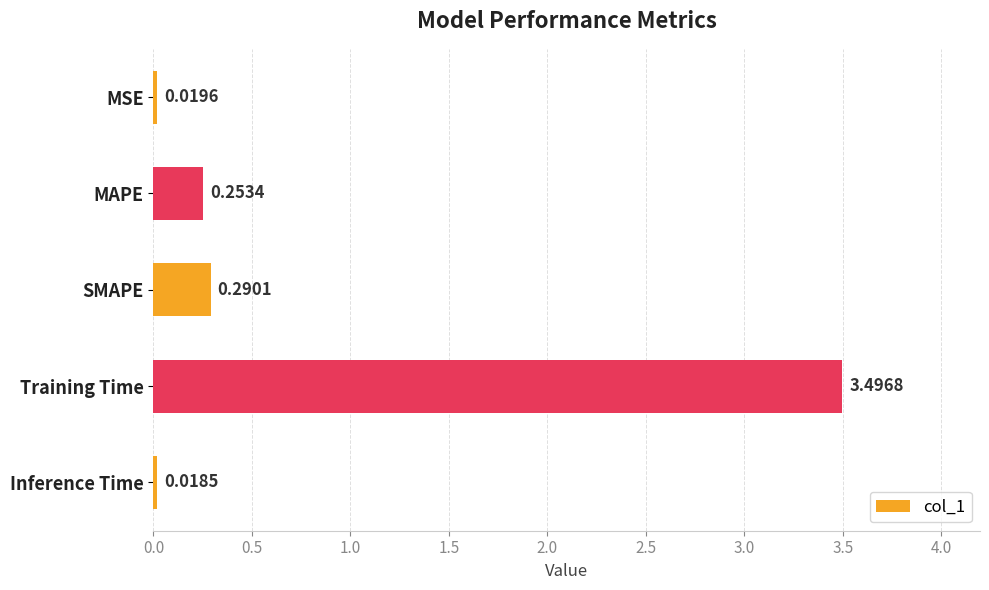

Which category has the highest value across all series?

Training Time